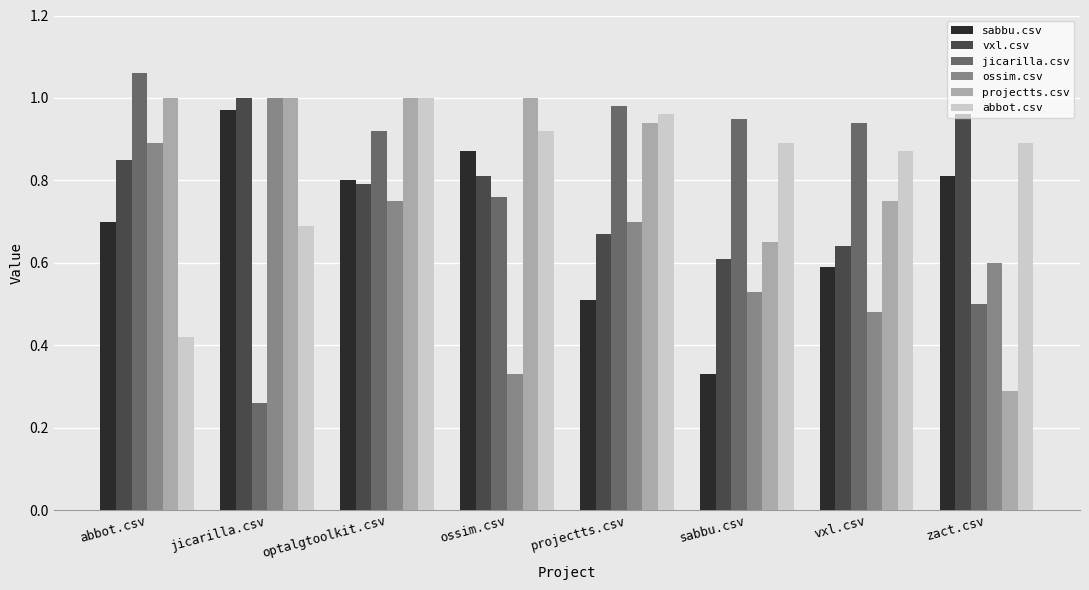

What is the total value across all series at optalgtoolkit.csv?

5.3